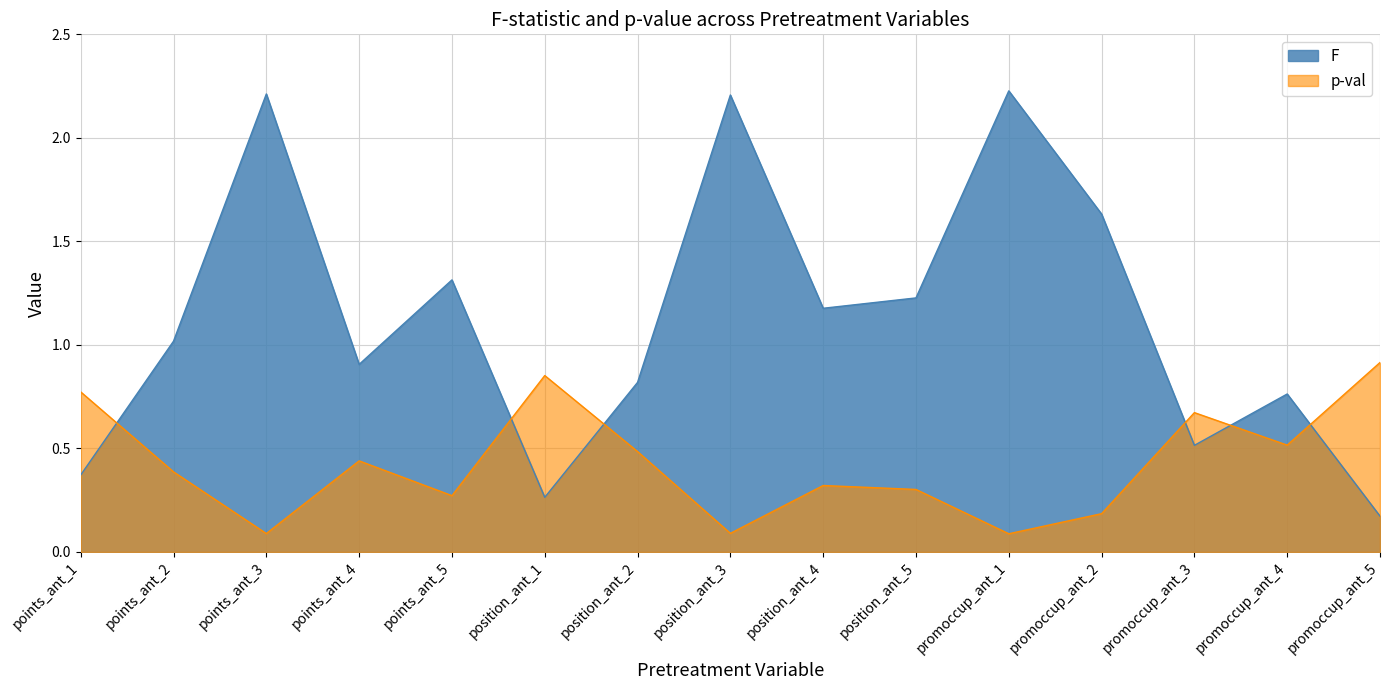

The F series shows 1.0 at points_ant_3. True or false?

False